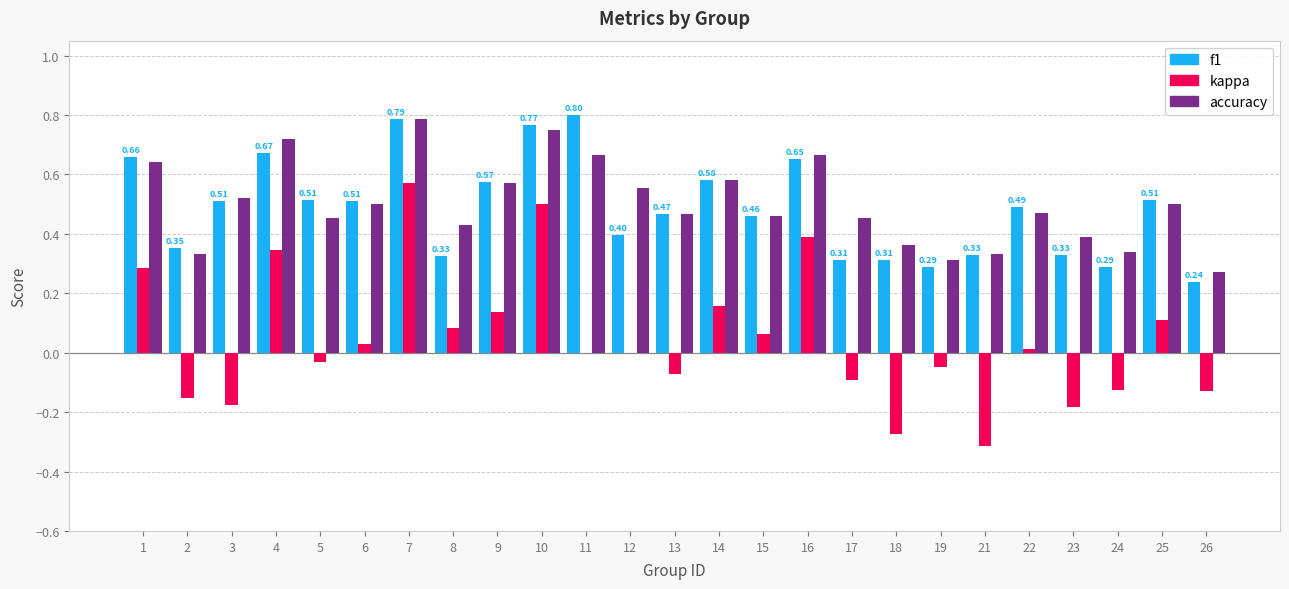

The f1 series shows 0.8 at 14. True or false?

False